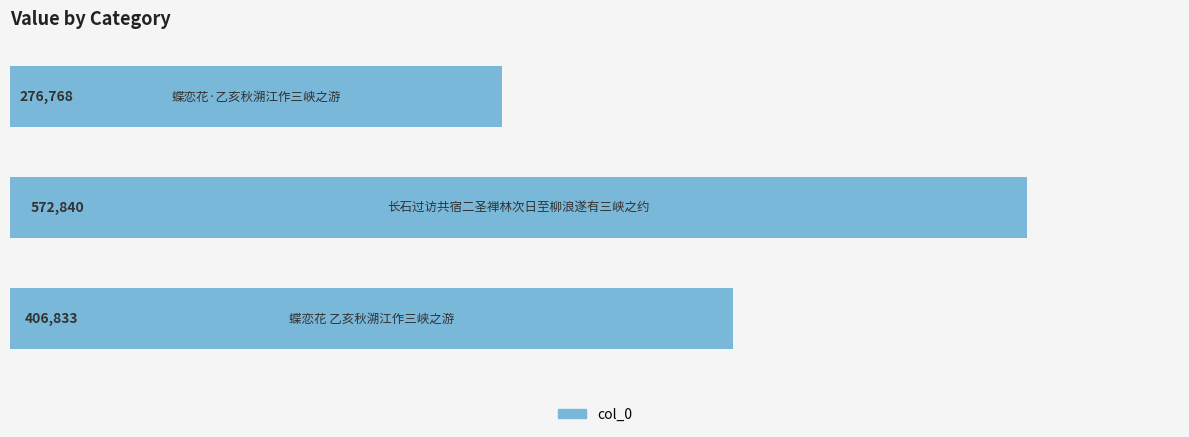

How many values are between 276768 and 572840?

3